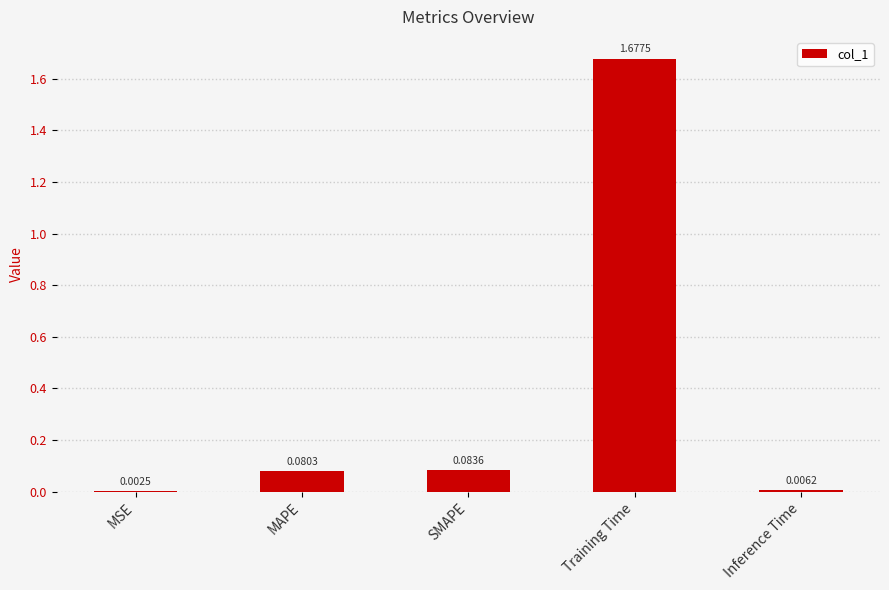

Which category has the highest value across all series?

Training Time